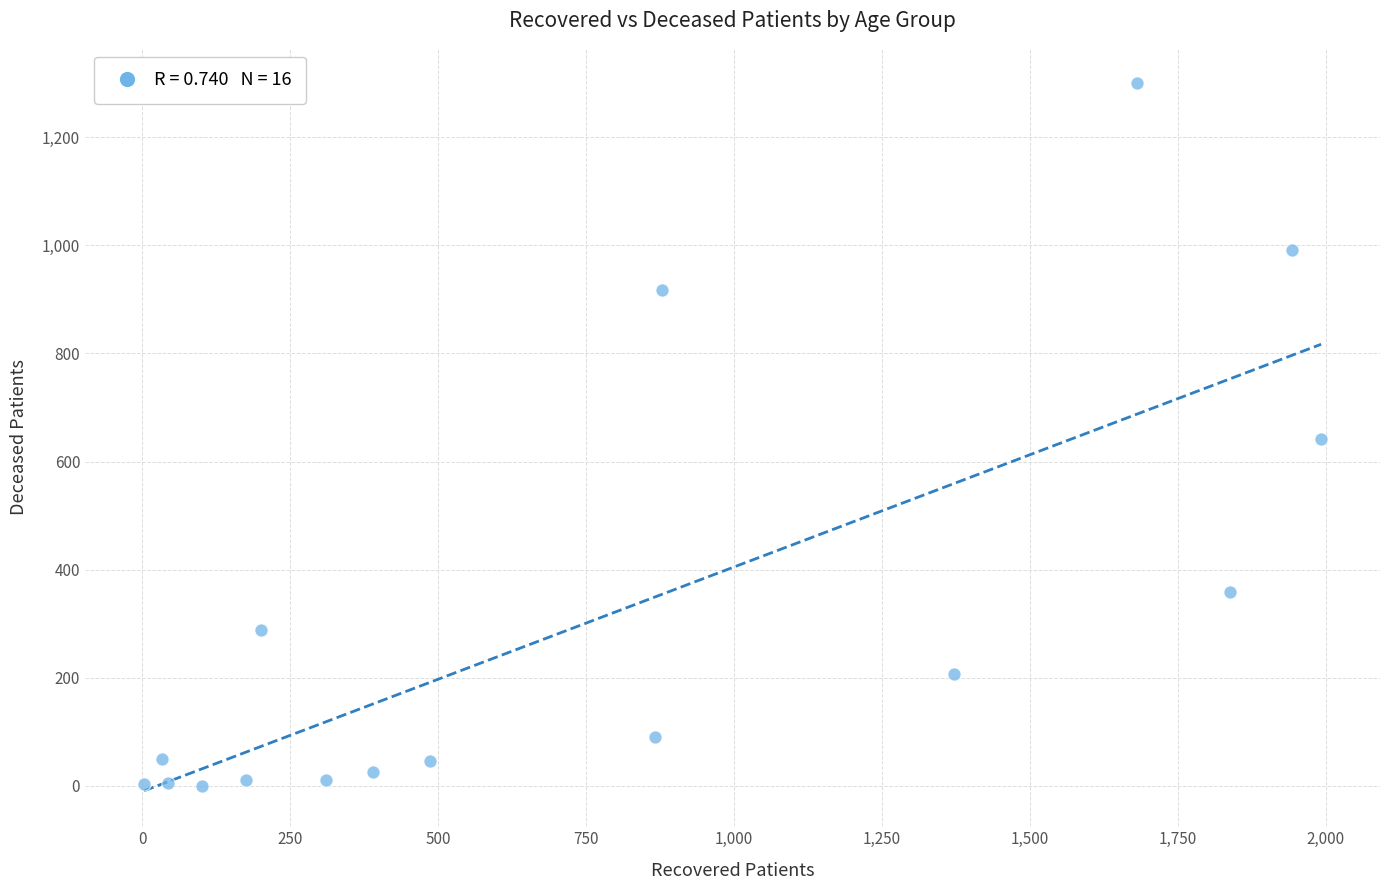

What is the range of Y values (max minus min)?

1300